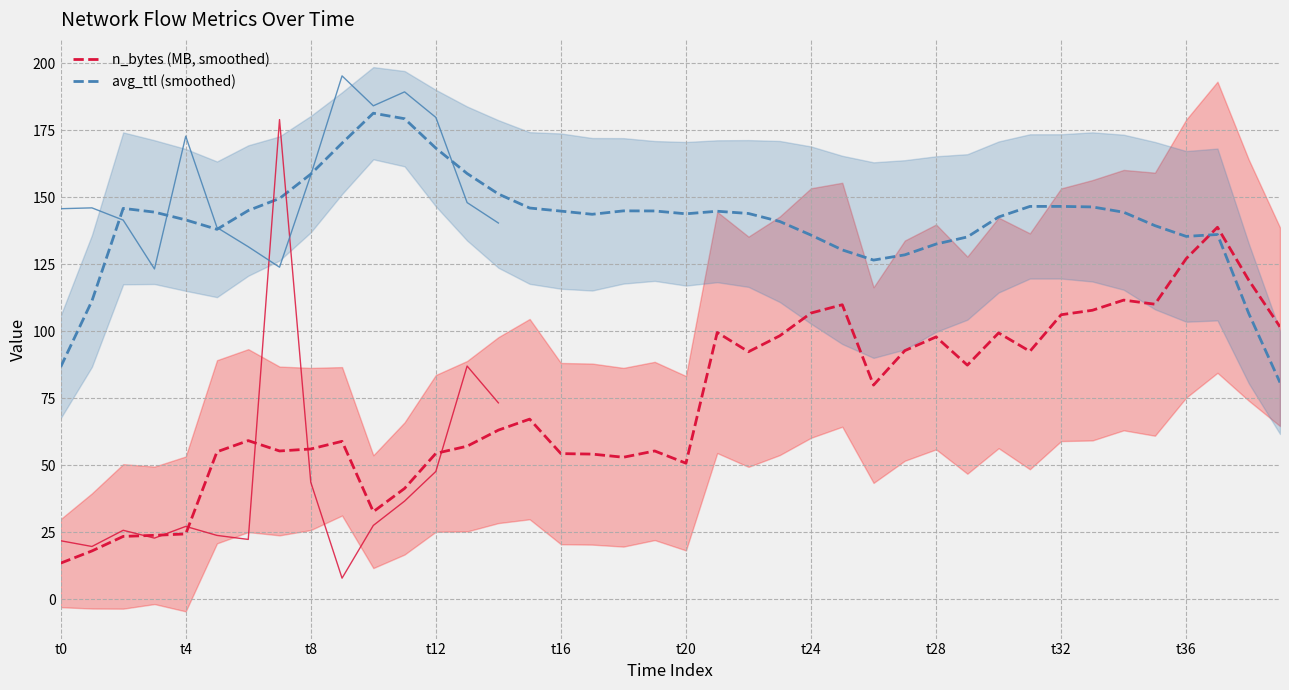

Which category has the lowest value in the n_bytes (MB, smoothed) series?

t0